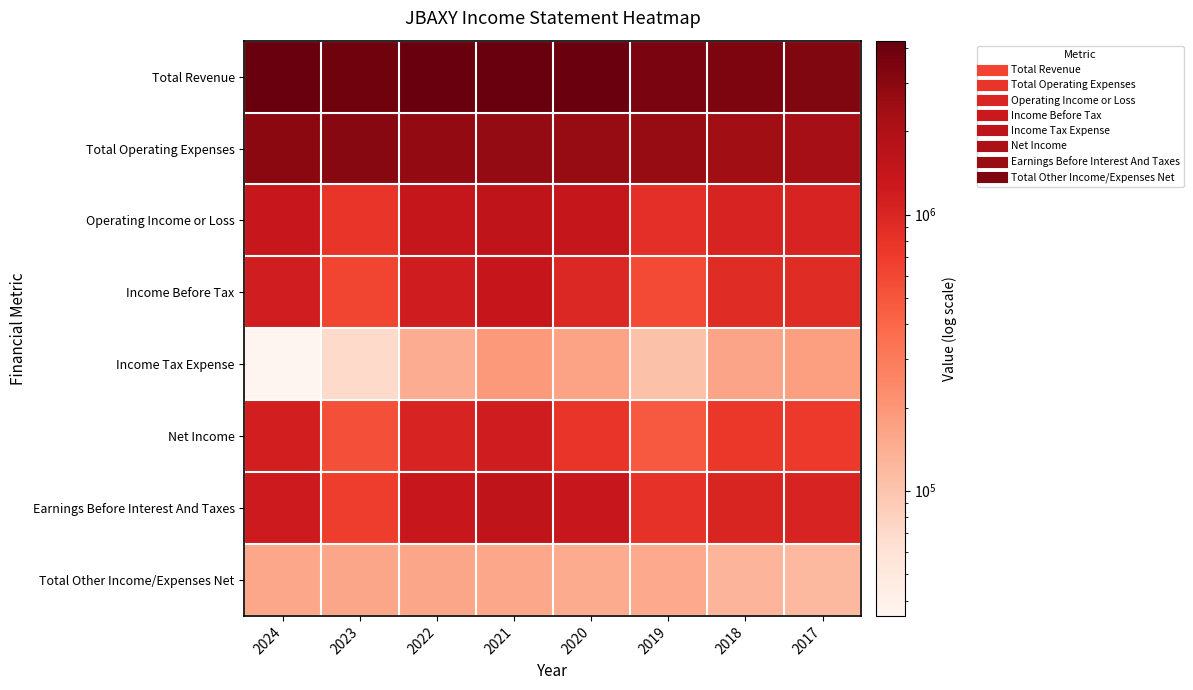

At which category is the sum across all series the highest?

2021